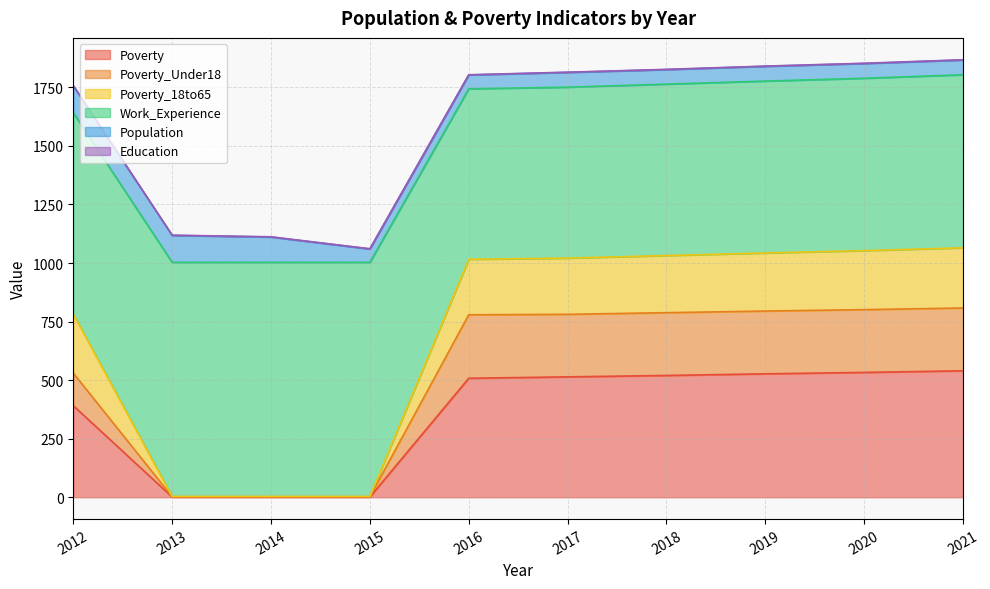

Which series changed the most between 2012 and 2017?

Poverty_Under18